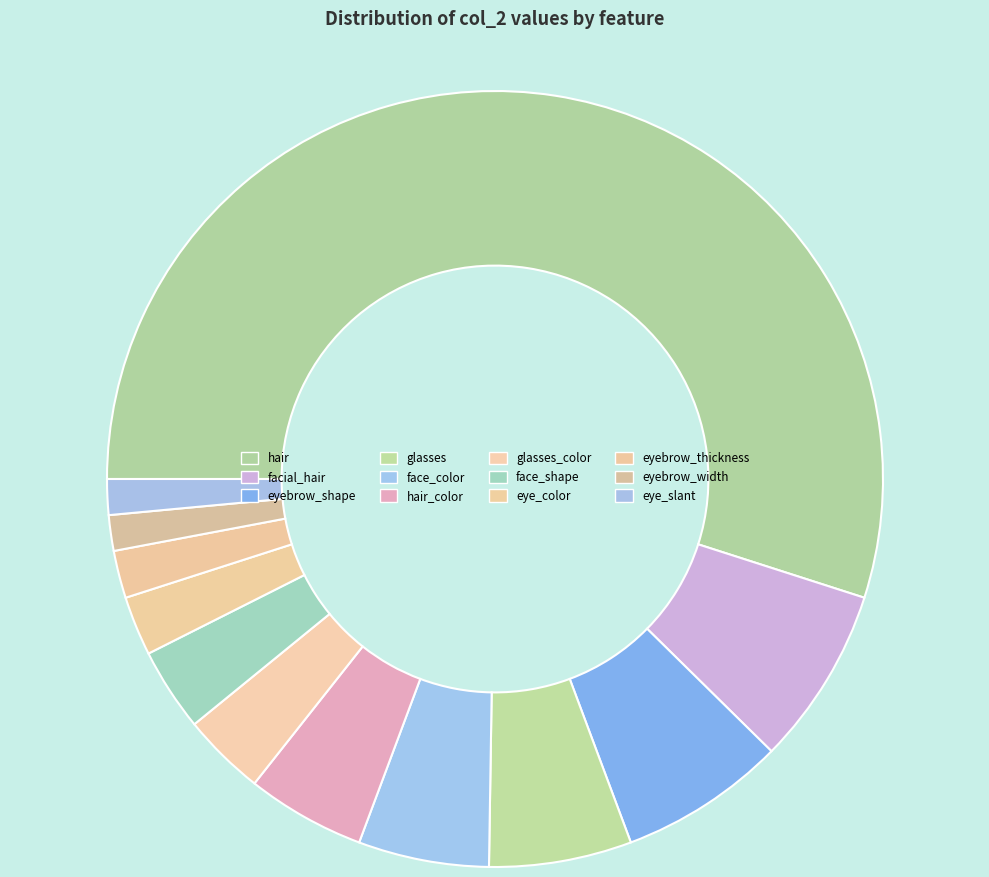

Combined, what portion of the pie is glasses_color and eyebrow_width?

4.6%